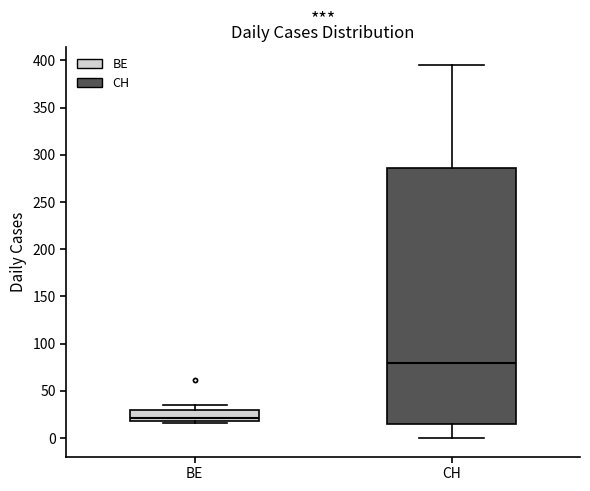

Which box's median line is the highest?

CH